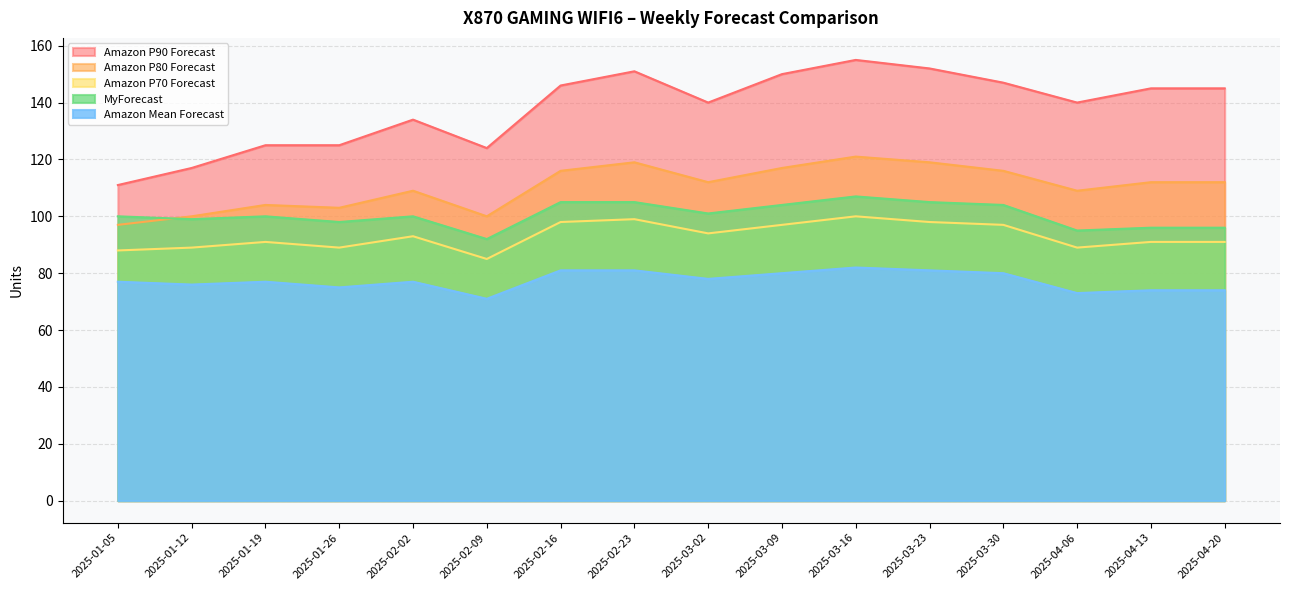

What is the difference between the maximum and minimum values in the Amazon P70 Forecast series?

15